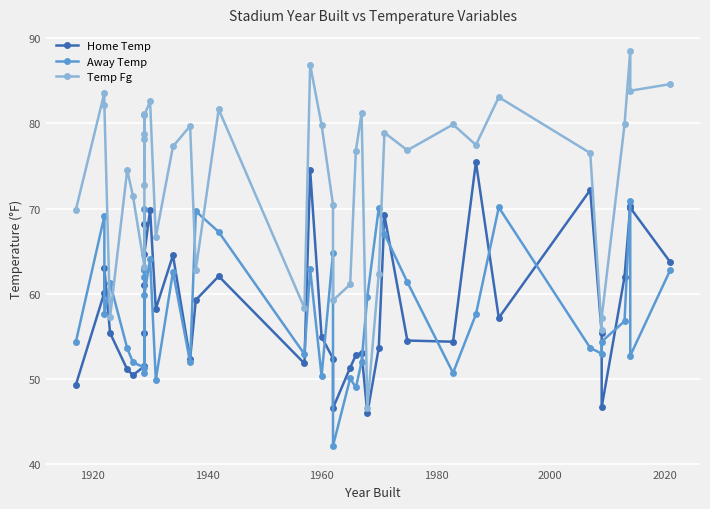

At how many categories does at least one series exceed 85?

2